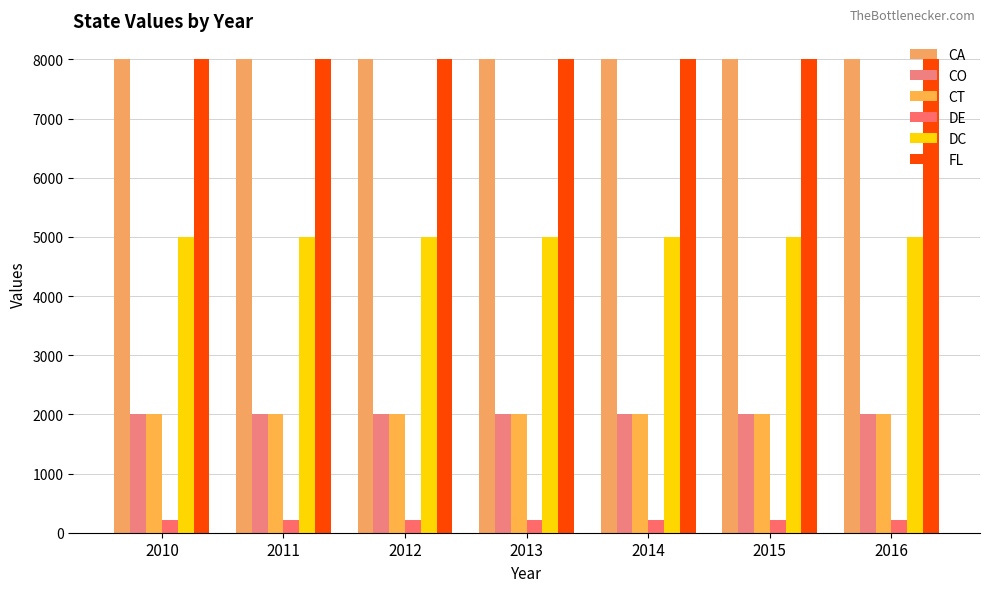

What is the value of the DC bar at the 5th from the left?

5004